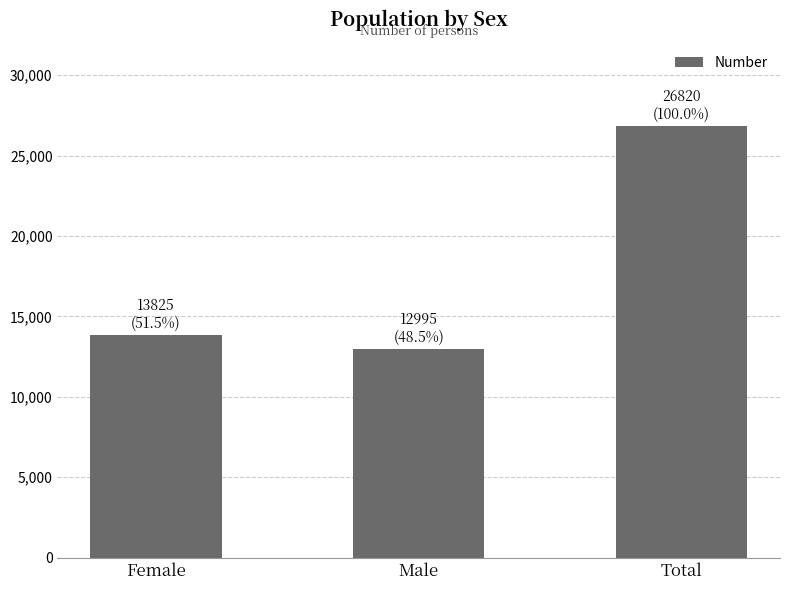

What is the approximate value at Total, to the nearest 100?

26800